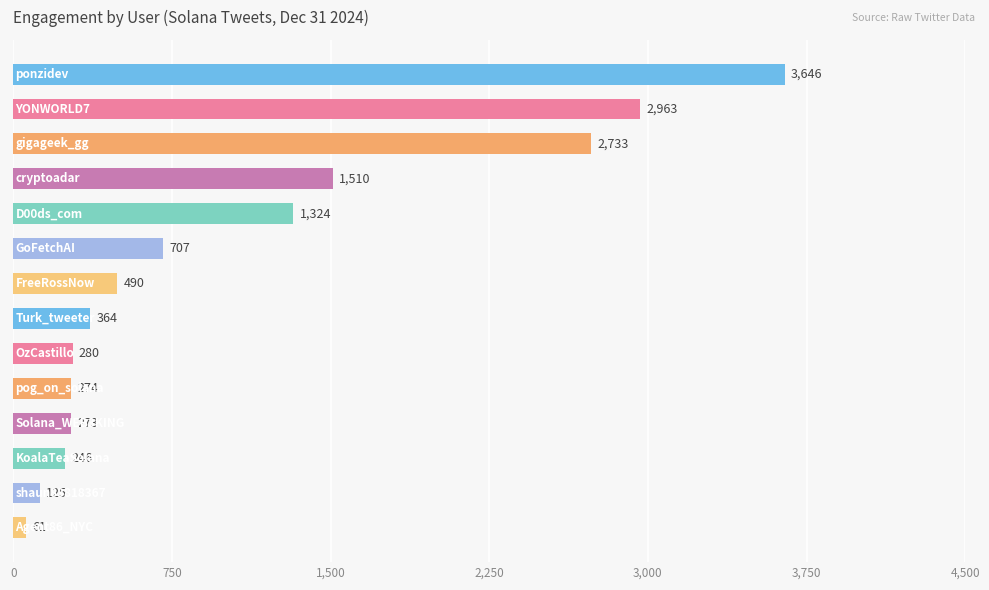

How many bars are there in total?

14